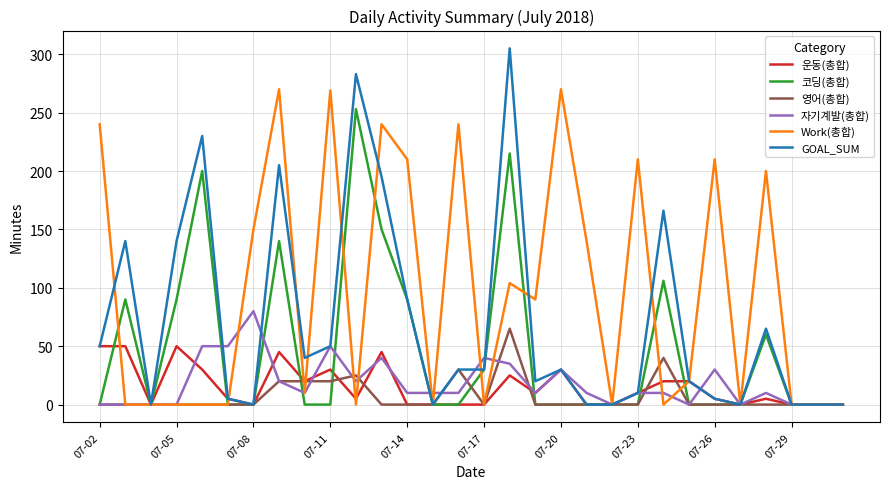

What is the difference between the maximum and minimum values in the Work(총합) series?

270